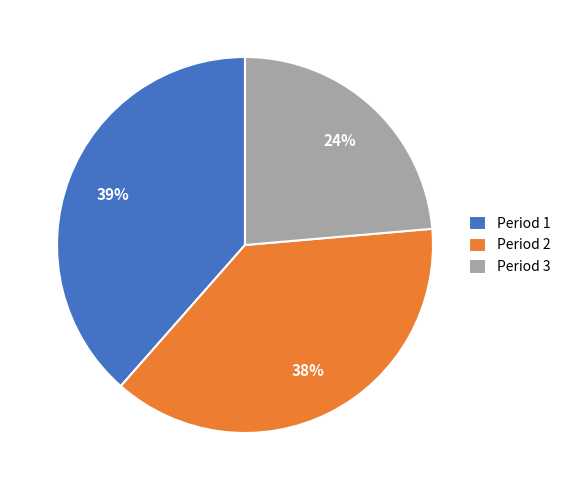

Which has a higher value, Period 2 or Period 1?

Period 1